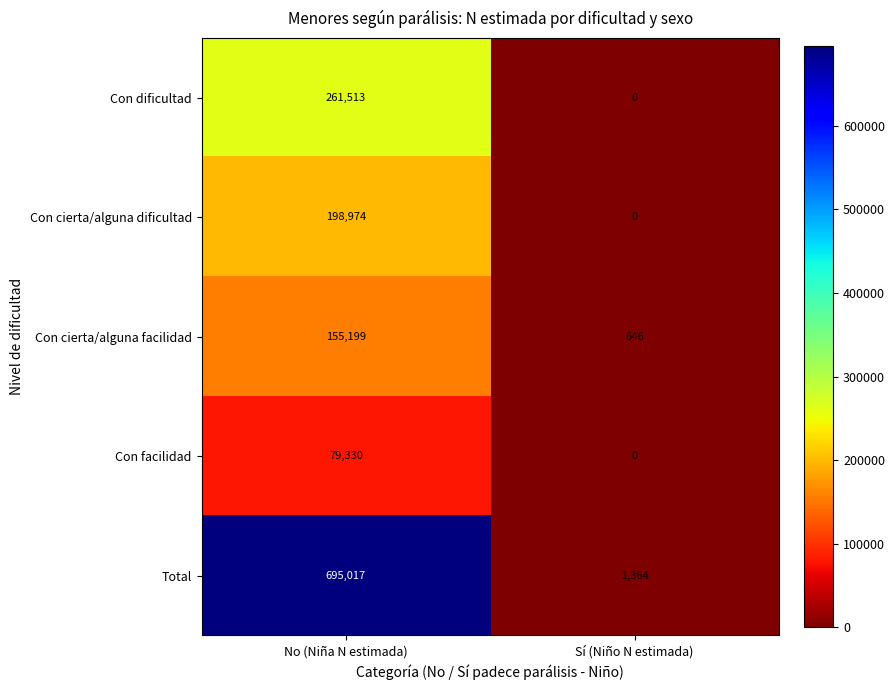

What is the approximate value of Con cierta/alguna facilidad at Sí (Niño N estimada), to the nearest 100?

600